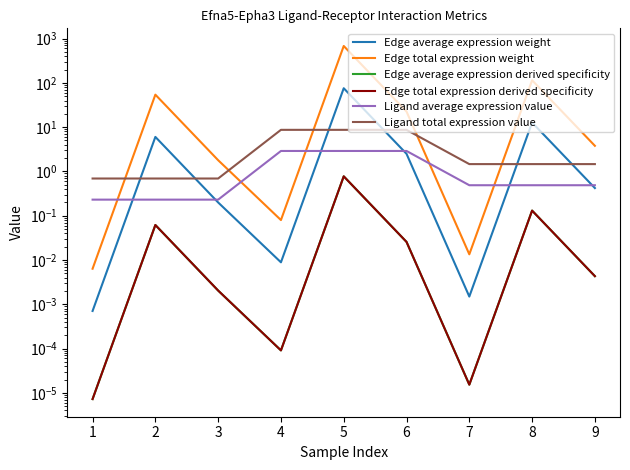

What is the average value of the Edge average expression derived specificity series?

0.1